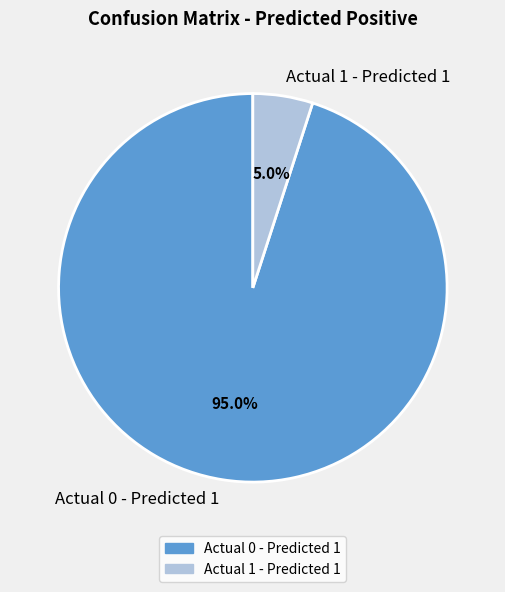

To the nearest percent, what percentage of the pie is Actual 1 - Predicted 1?

5%